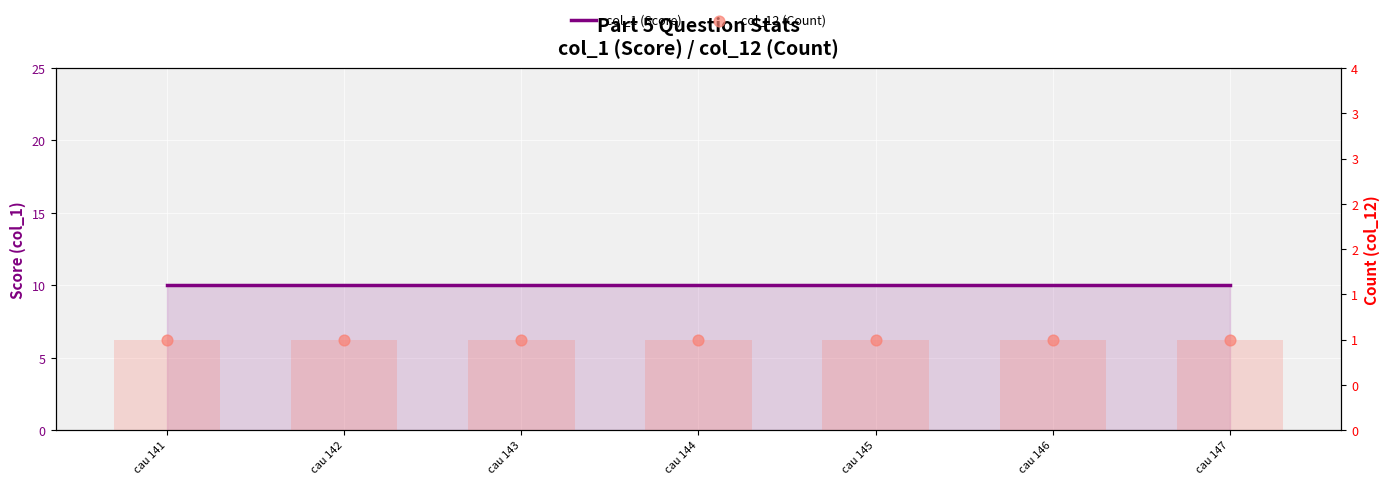

At how many categories does at least one series exceed 9?

7